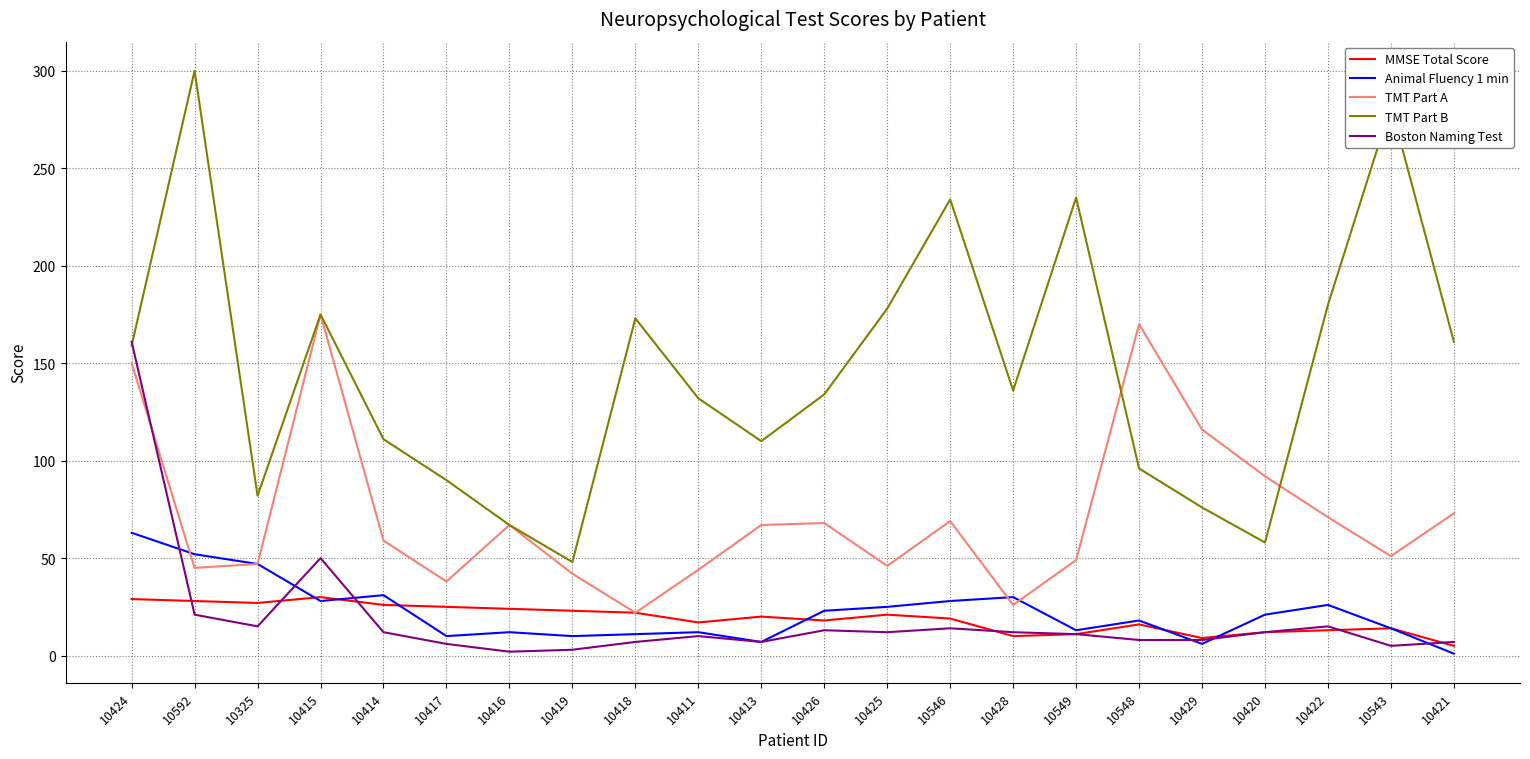

What is the total value across all series at 10325?

218